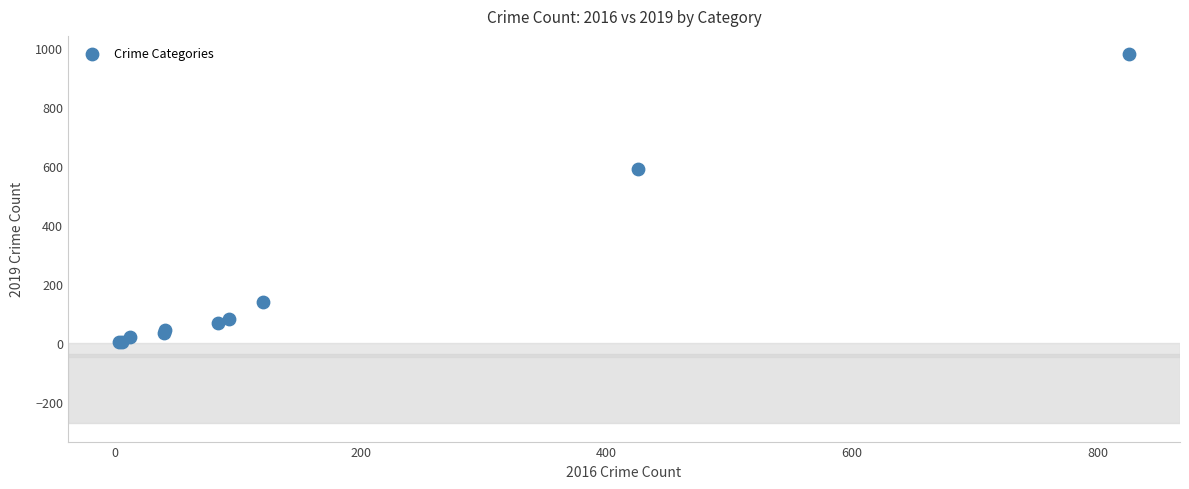

What Y value in the scatter plot is closest to 490?

591